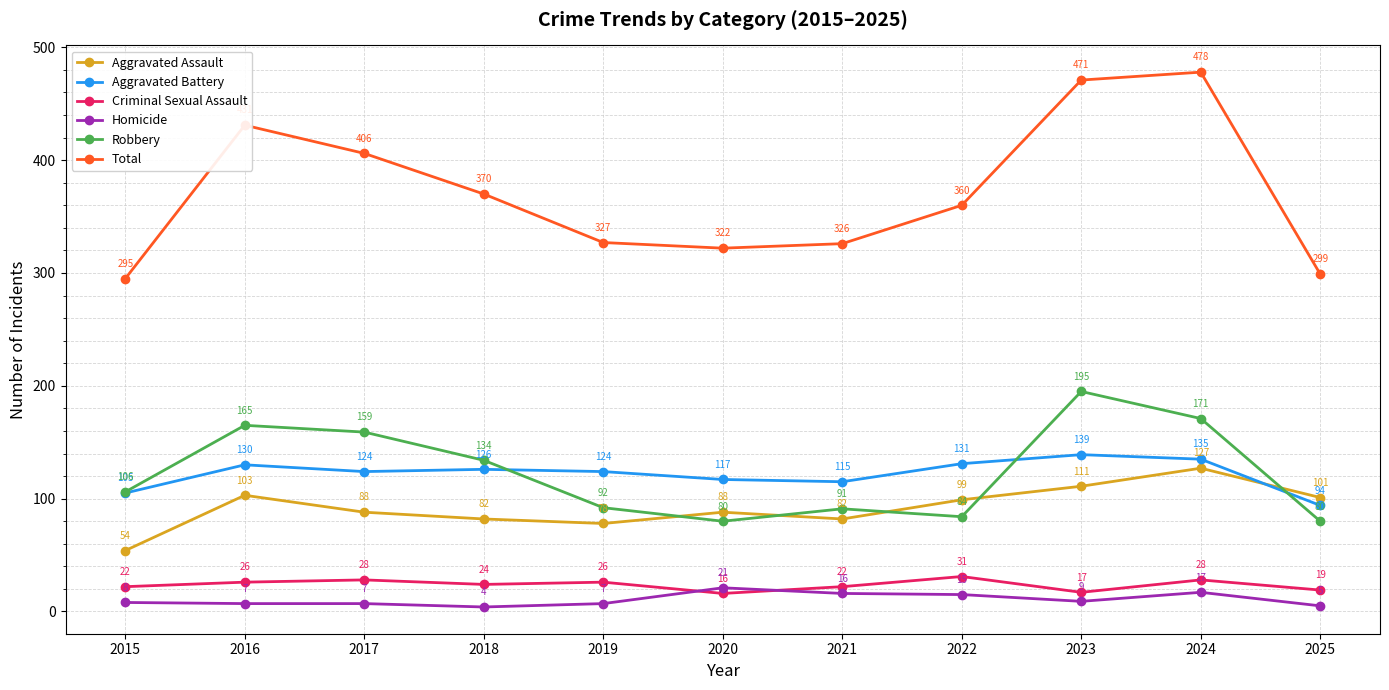

True or false: Homicide has more than 1 interior local peaks.

True